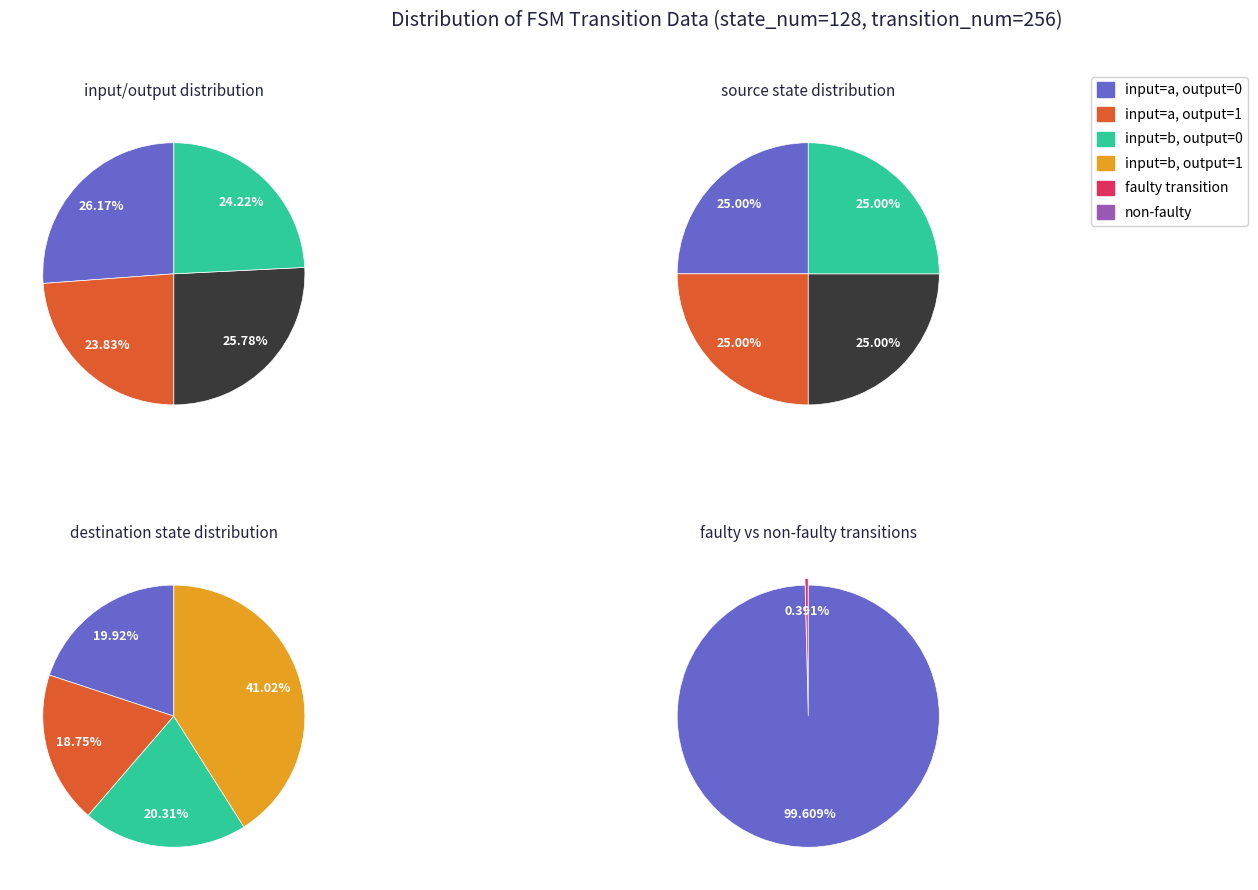

Count the number of slices in the pie.

4